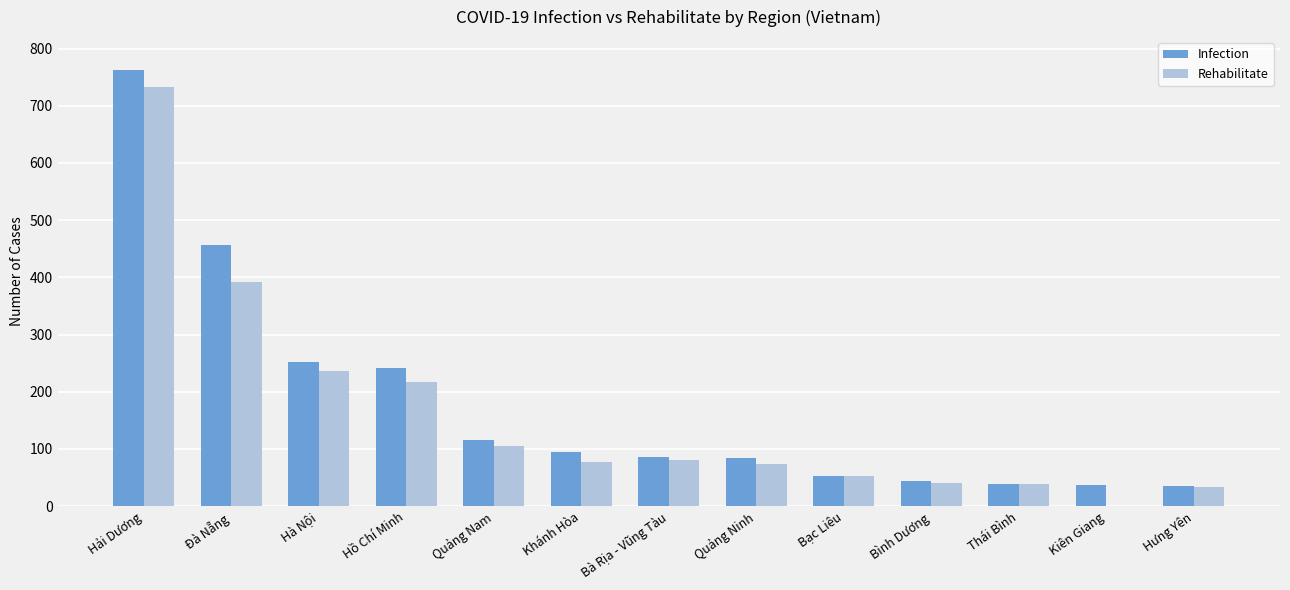

Between Khánh Hòa and Bạc Liêu, which series saw the biggest shift?

Infection